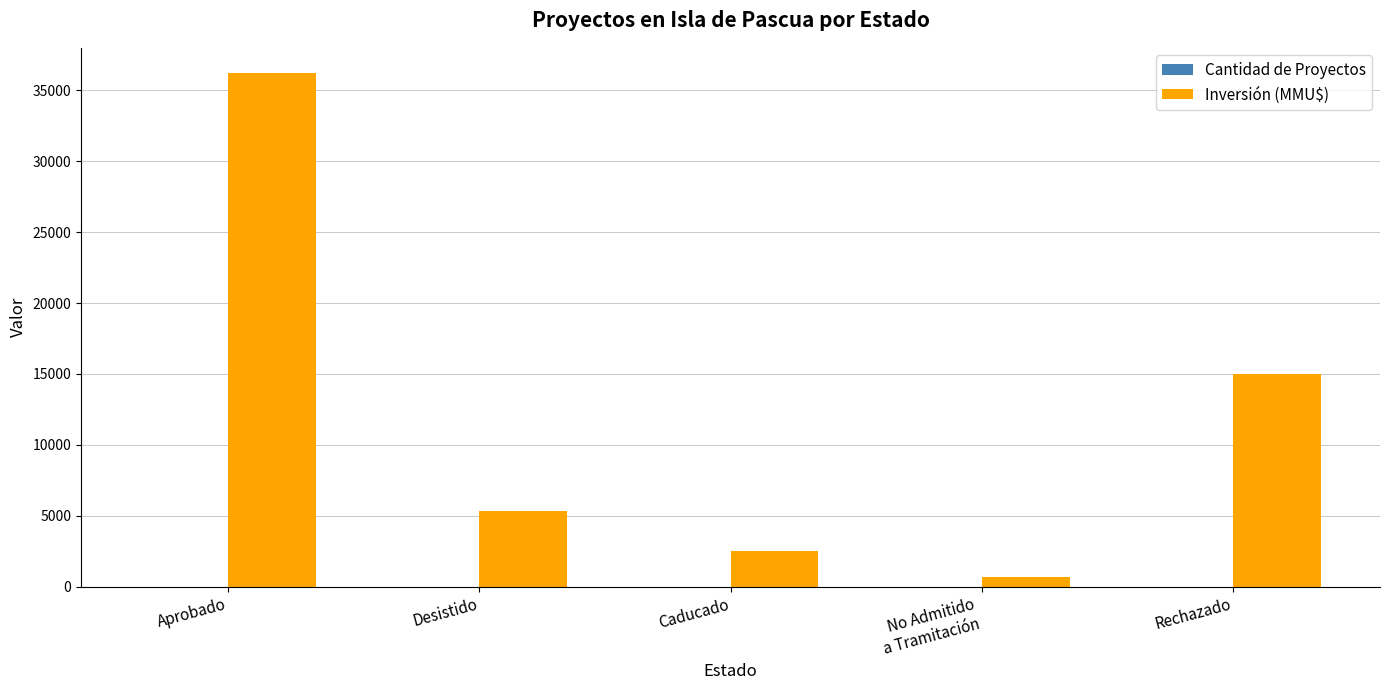

Where does the Inversión (MMU$) series first go above 5355?

Aprobado